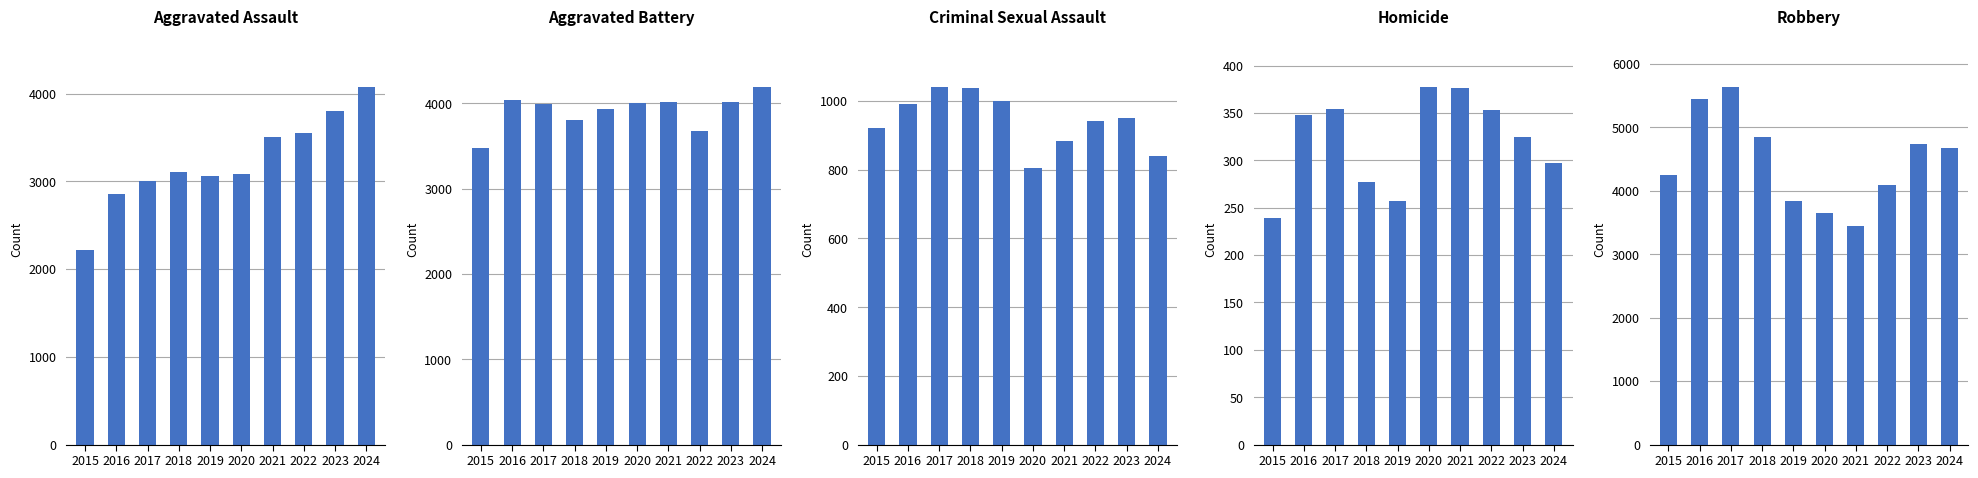

What is the approximate value of Aggravated Assault at 2020?

3086